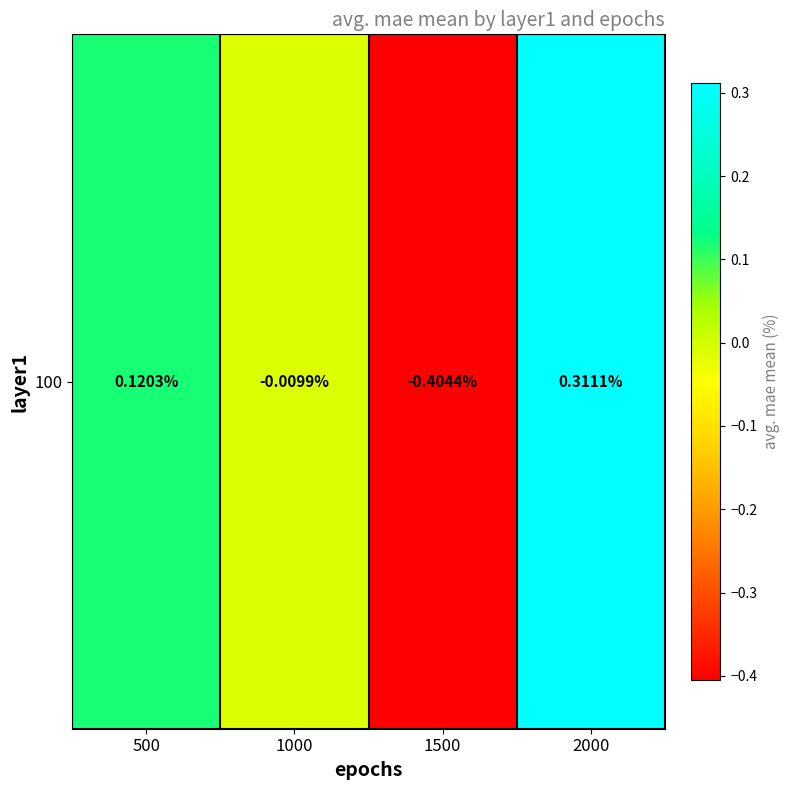

How many series are shown in this chart?

1